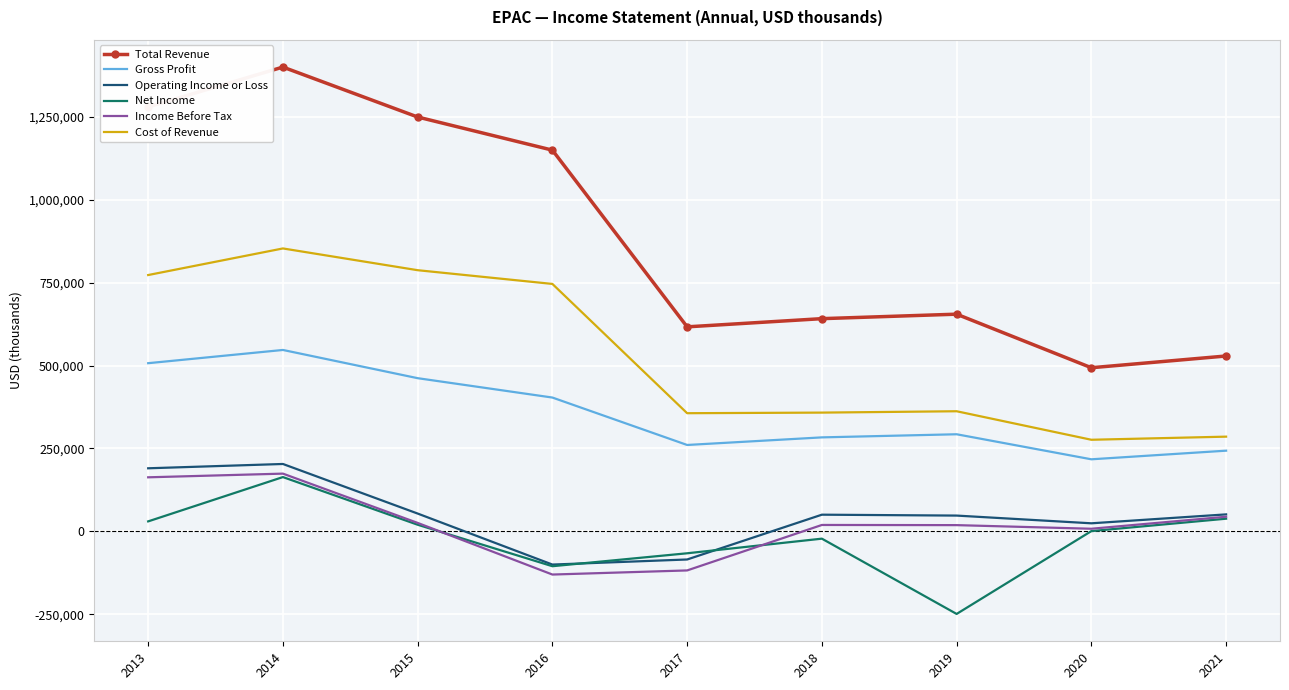

What is the spread (max minus min) of values at 2014?

1236300